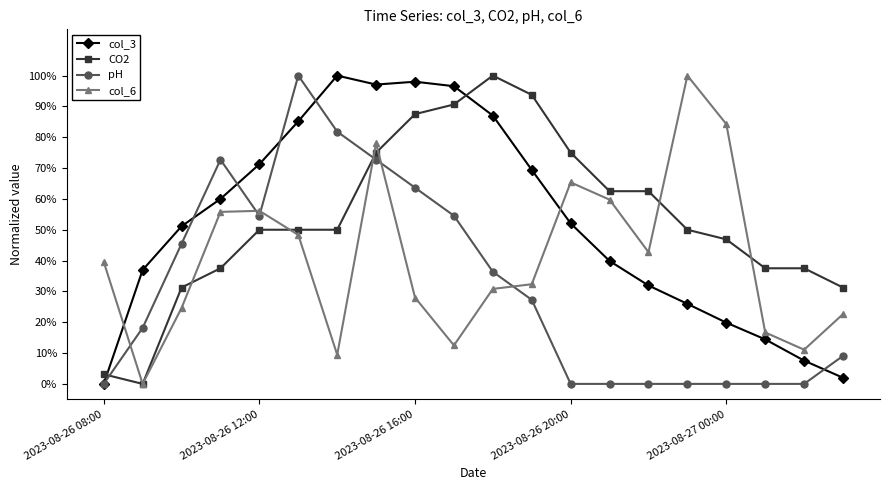

How many intersections are there between CO2 and pH?

2